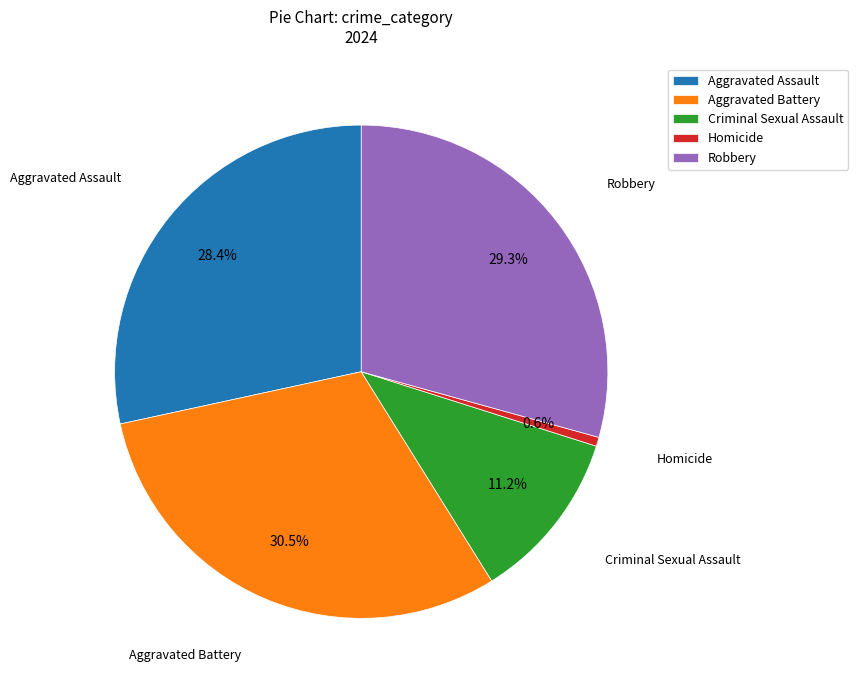

Rank the categories by value from lowest to highest.

Homicide, Criminal Sexual Assault, Aggravated Assault, Robbery, Aggravated Battery